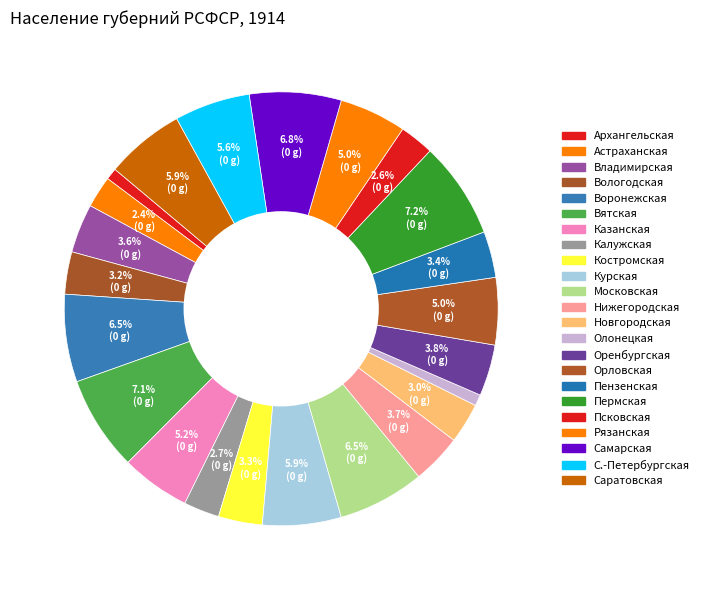

To the nearest percent, what is the combined percentage of Олонецкая and Вологодская?

4%